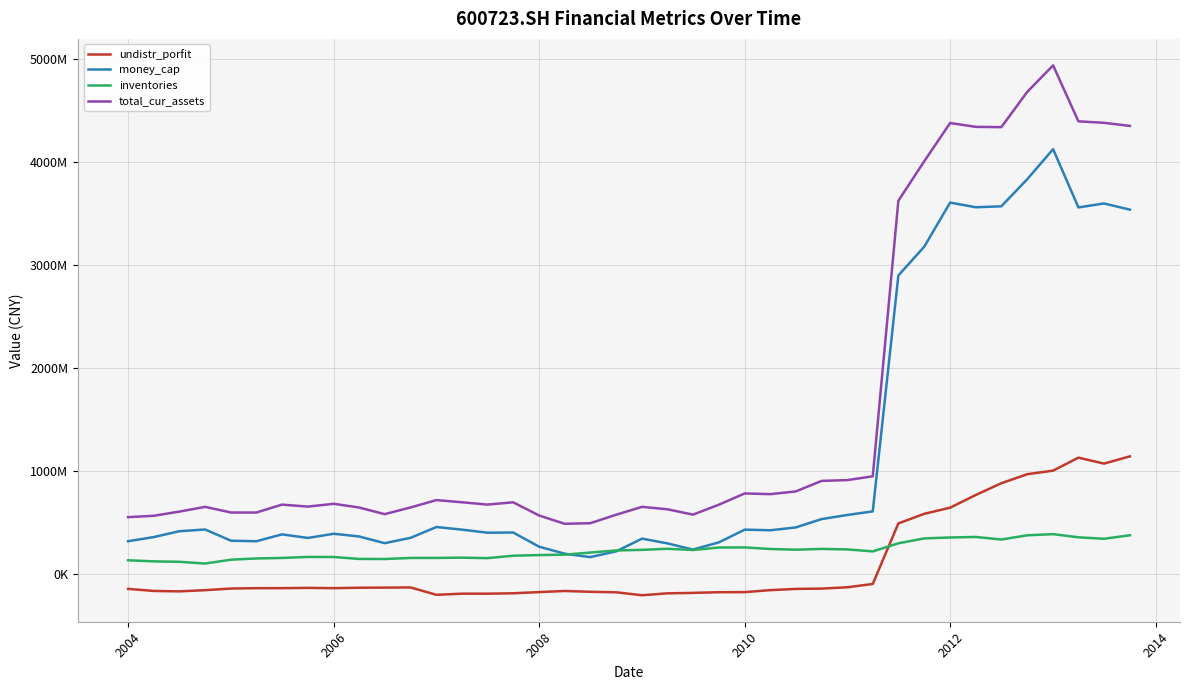

Does the chart have visible grid lines?

Yes